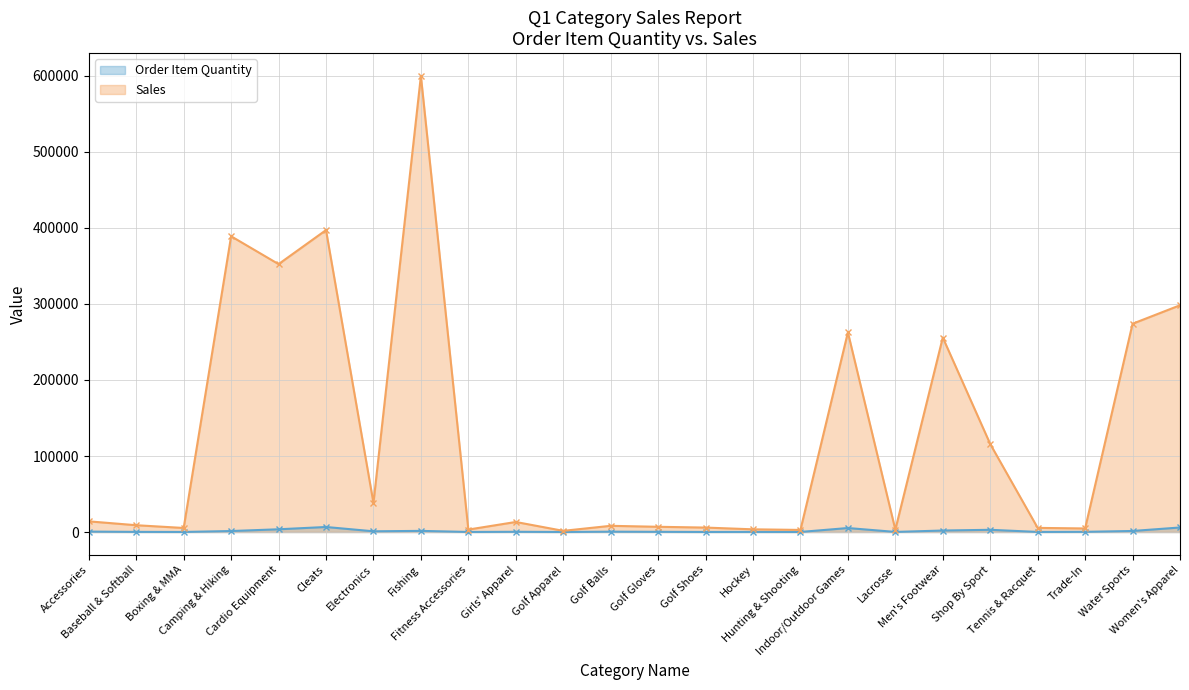

Does the chart display data point markers on the line(s)?

Yes